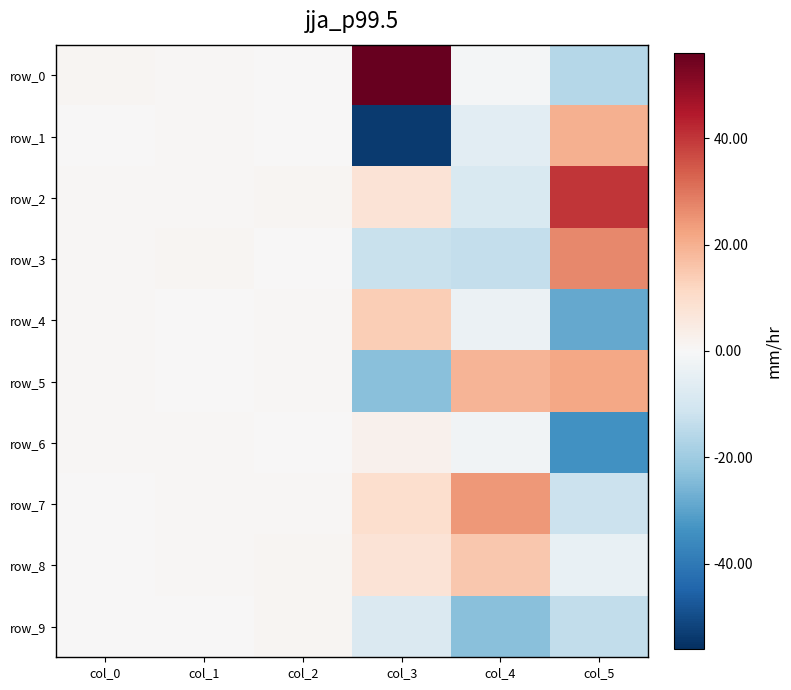

What is the difference between the maximum and minimum values in the row_4 series?

42.8